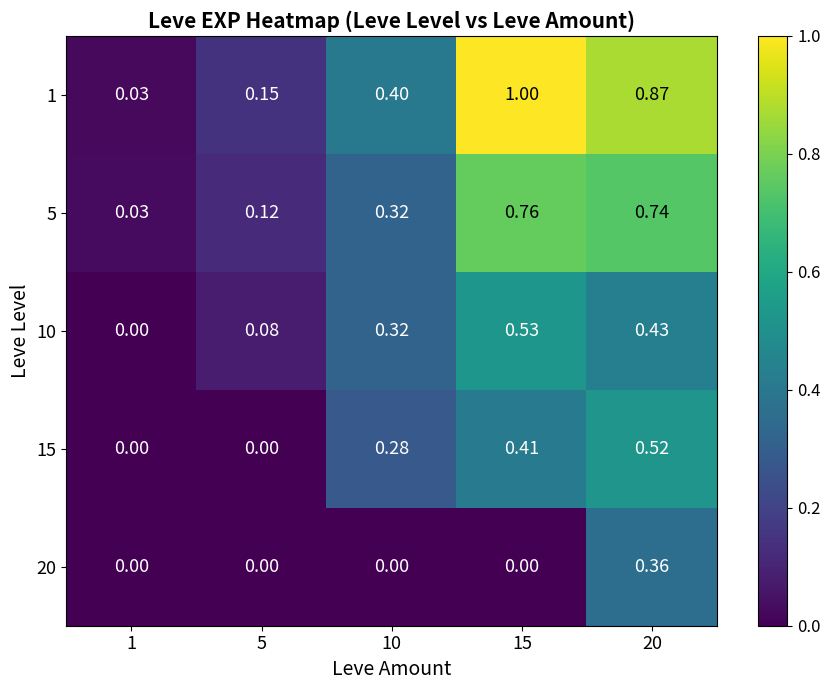

At 15, list the series in order from smallest to largest.

20, 15, 10, 5, 1